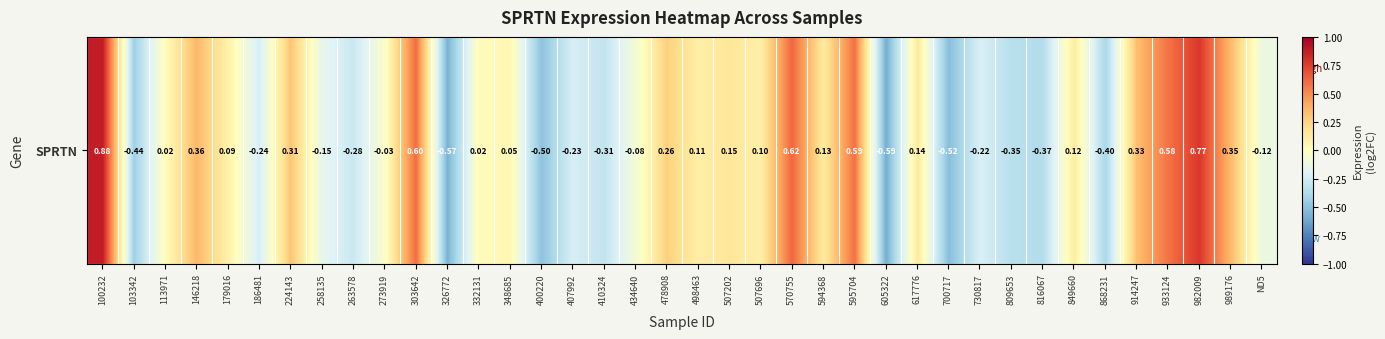

What is the difference between the second highest and minimum values?

1.4